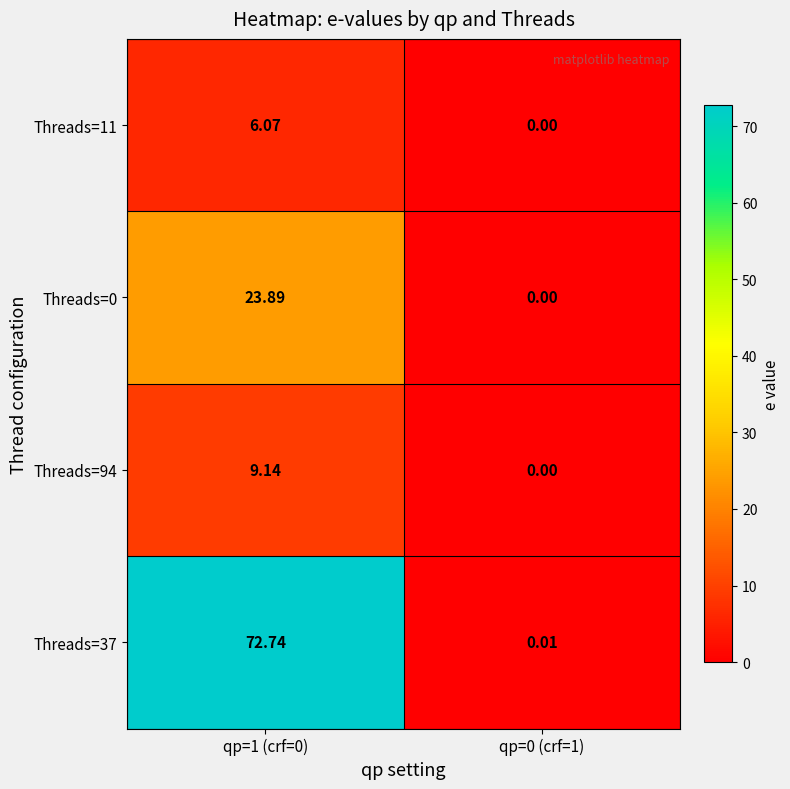

Is the value of Threads=37 at qp=0 (crf=1) greater than the value of Threads=11 at qp=0 (crf=1)?

Yes